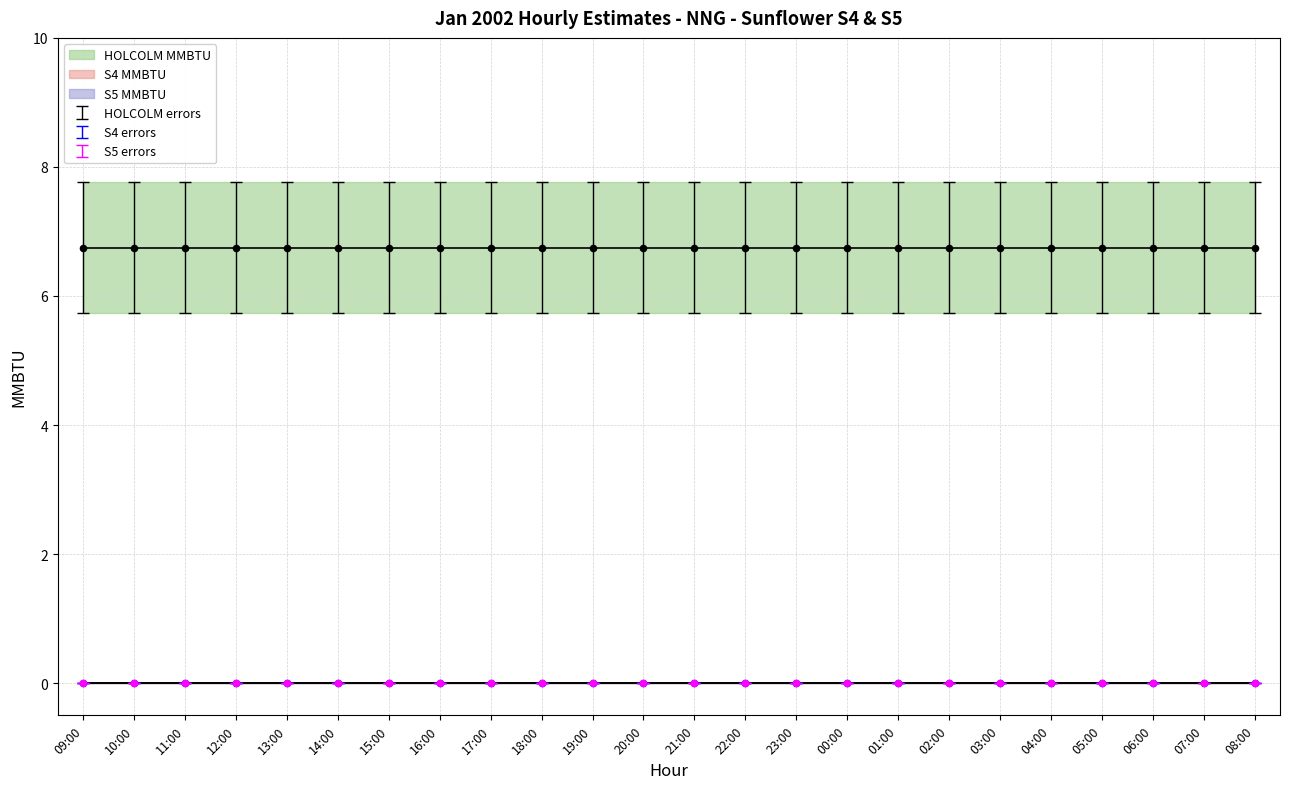

What are all the series names shown in the legend?

HOLCOLM MMBTU, S4 MMBTU, S5 MMBTU